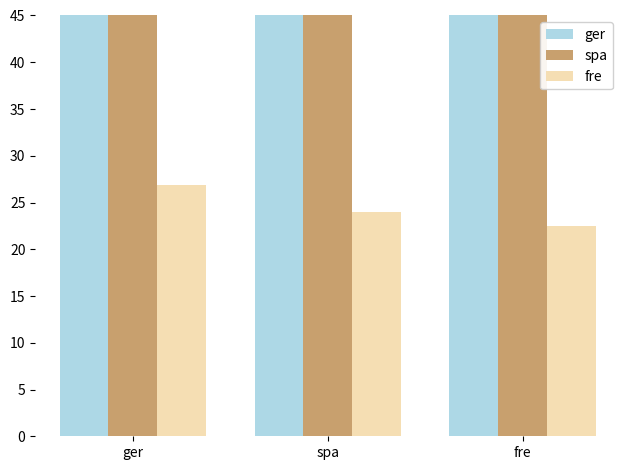

Reading left to right, list all the values displayed in this chart.

ger: 48.9	164.6	349.0
spa: 203.7	267.8	211.7
fre: 26.9	24.0	22.5